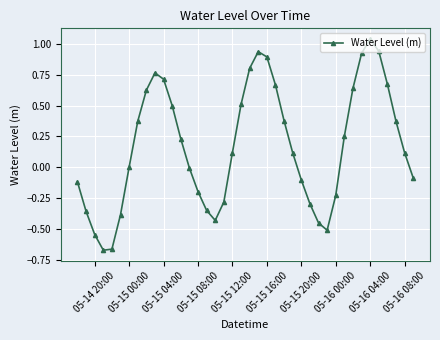

What is the difference between the maximum and minimum values?

1.7